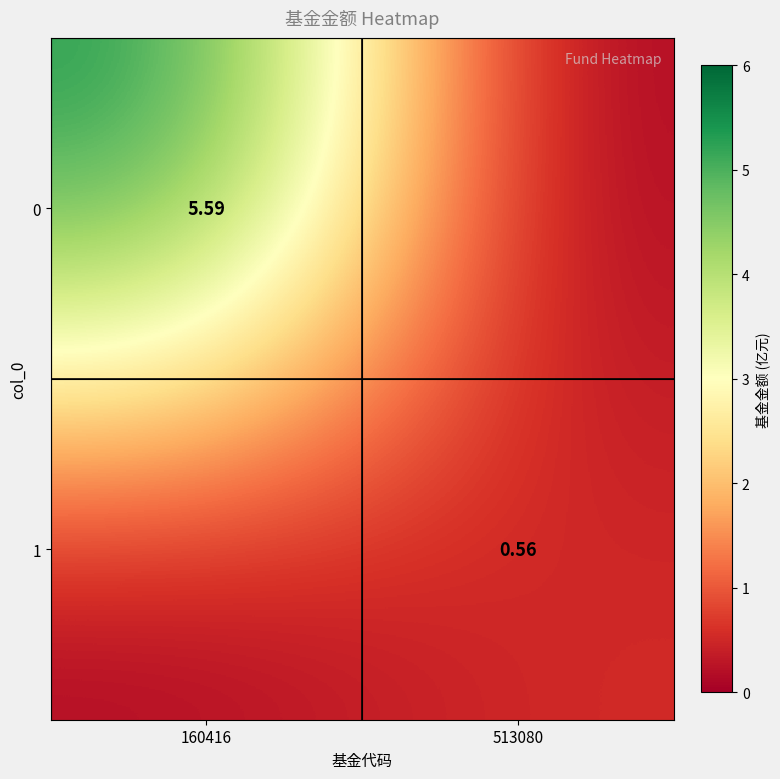

Where is 1 nearest to the value 0?

160416